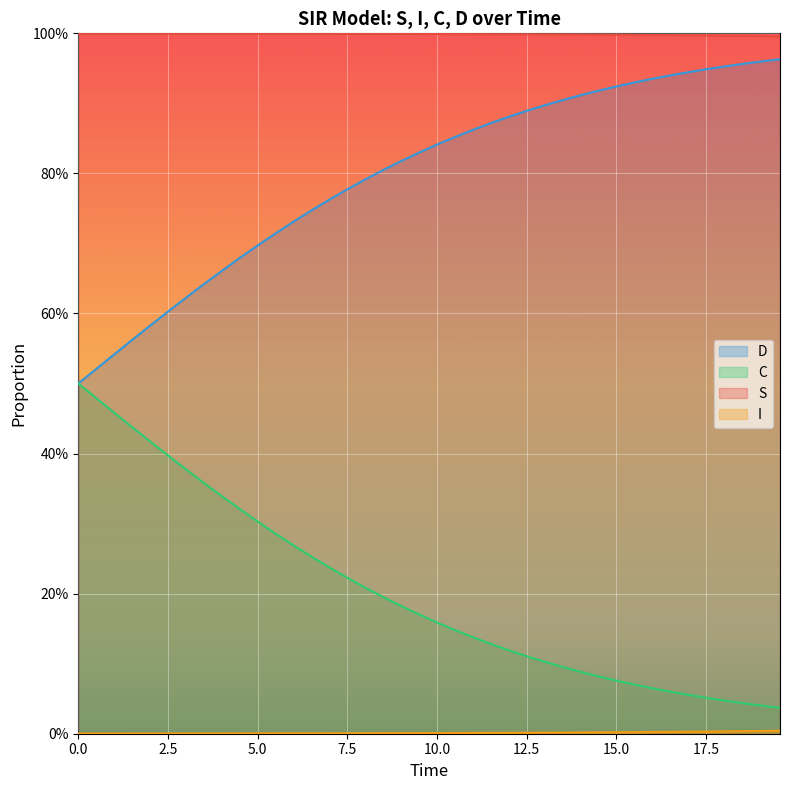

What are all the series names shown in the legend?

S, I, C, D